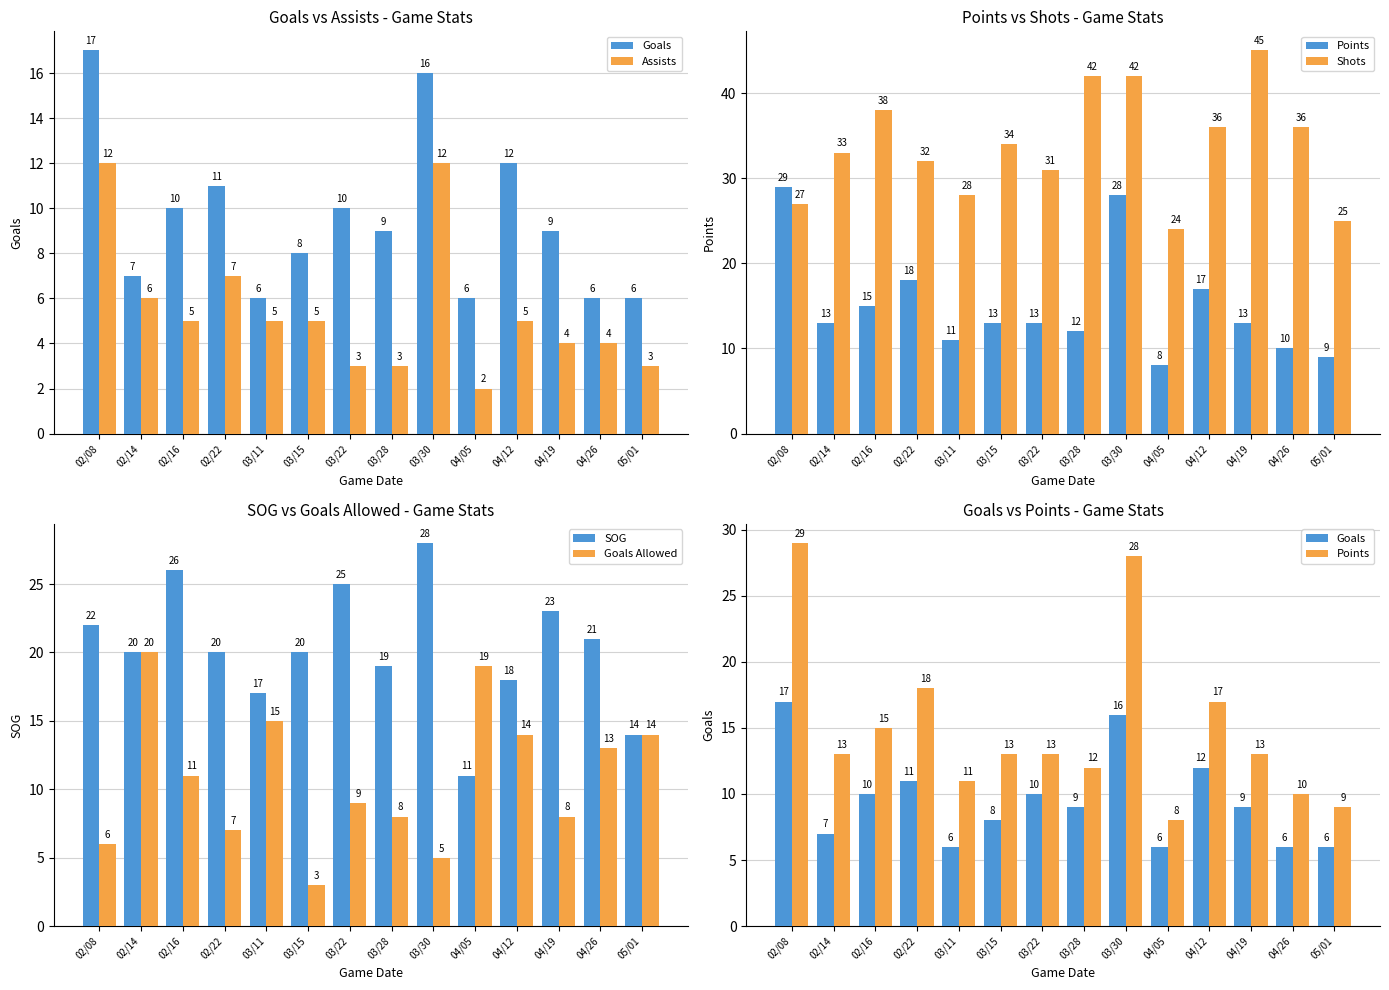

What is the approximate value of Shots at 04/26?

36